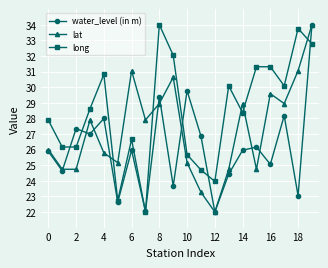

What are all the series names shown in the legend?

water_level (in m), lat, long